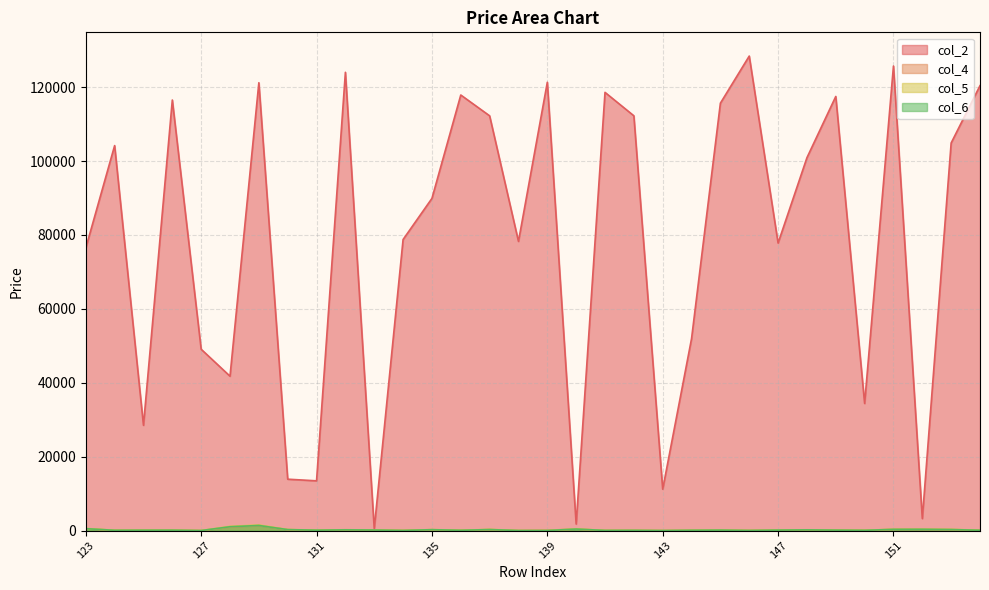

Which series changed the most between 126 and 142?

col_2